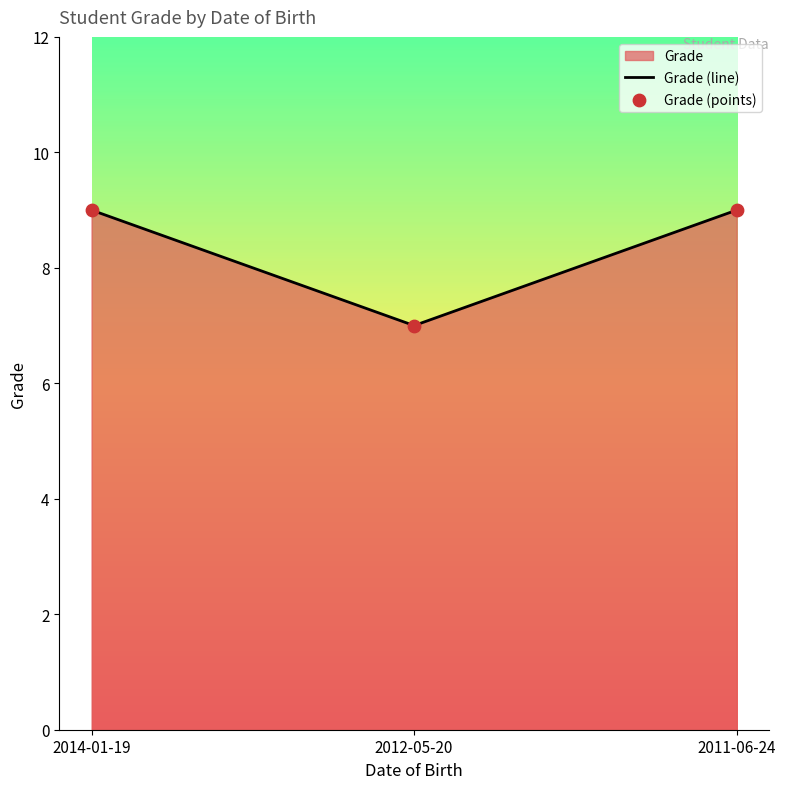

At how many categories does at least one series exceed 8?

2